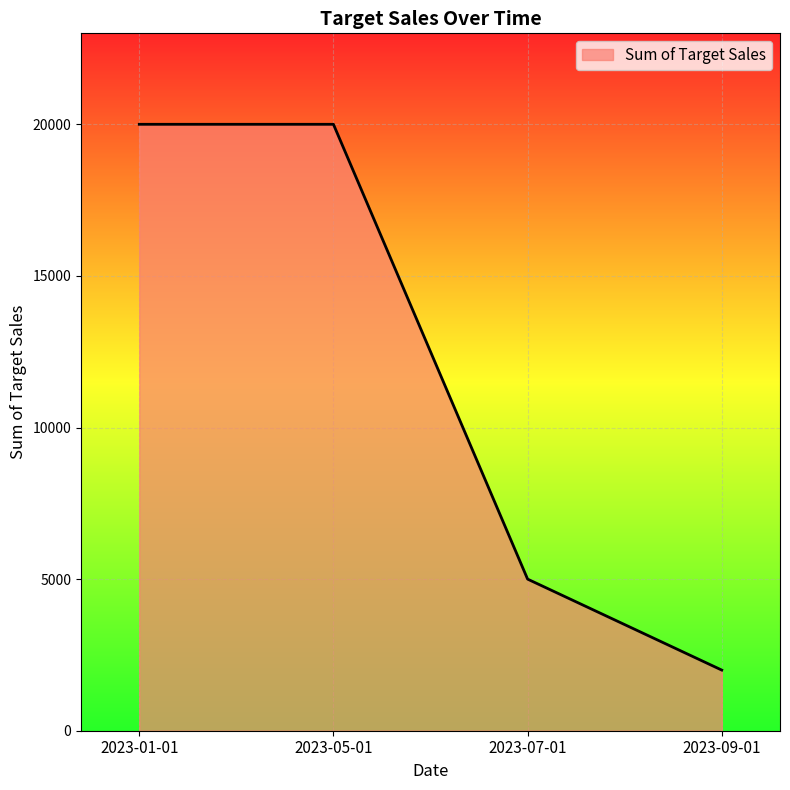

Is it true that the value at 2023-05-01 is 7626?

False